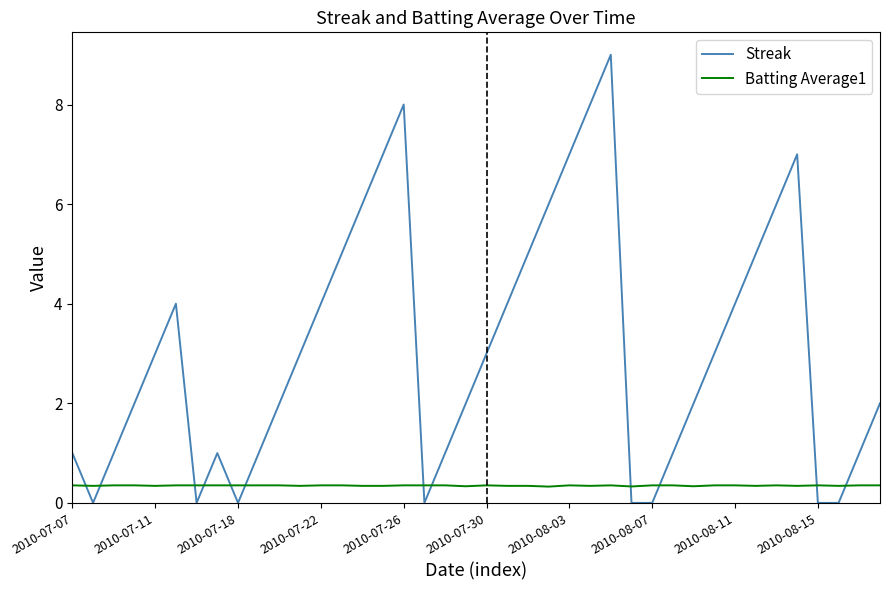

List the series in order of their overall mean, lowest first.

Batting Average1, Streak